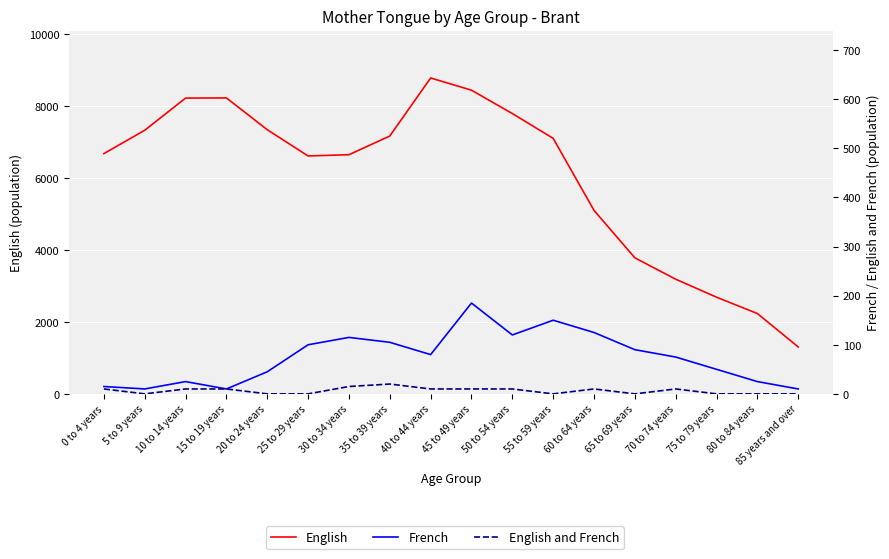

Which category has the lowest value across all series?

5 to 9 years